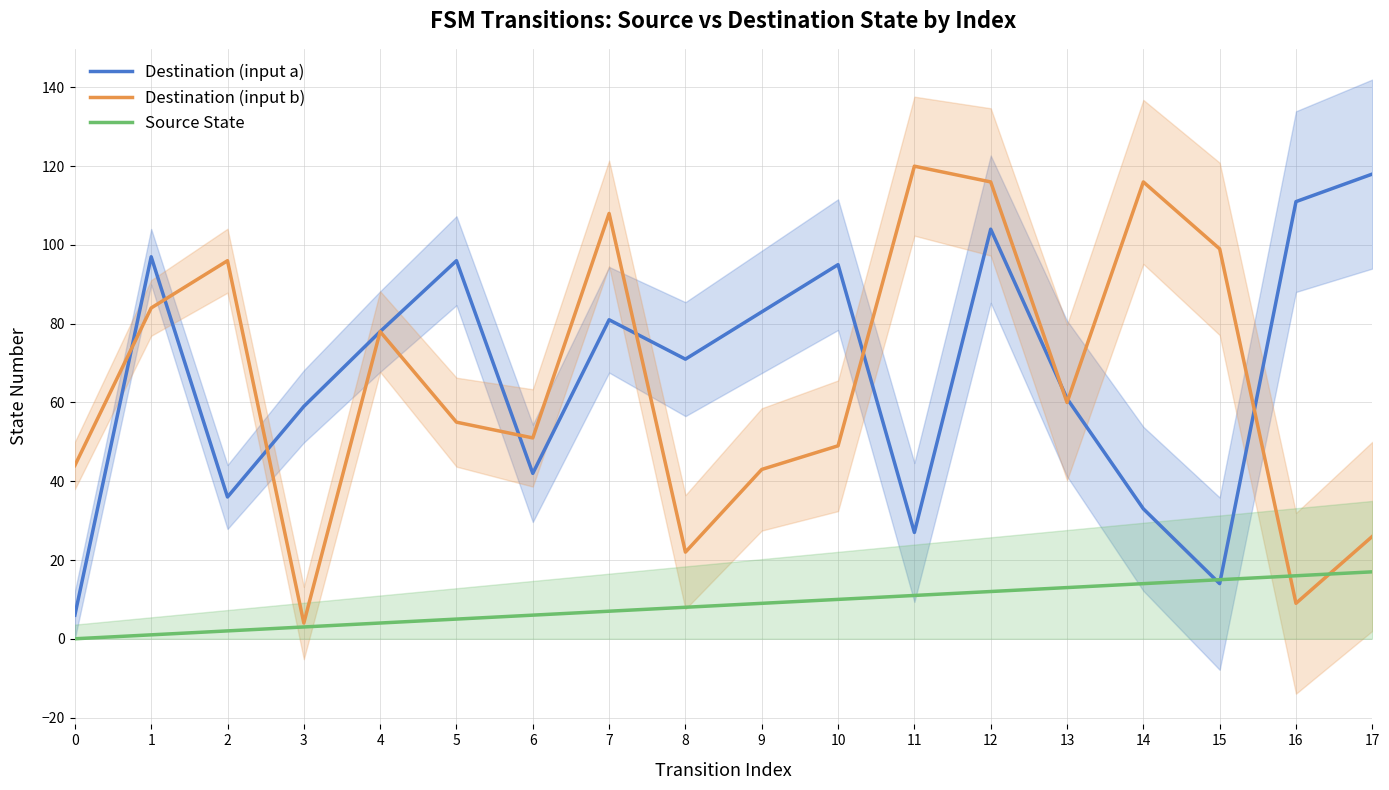

Is it true that Source State equals 3 at 3?

True